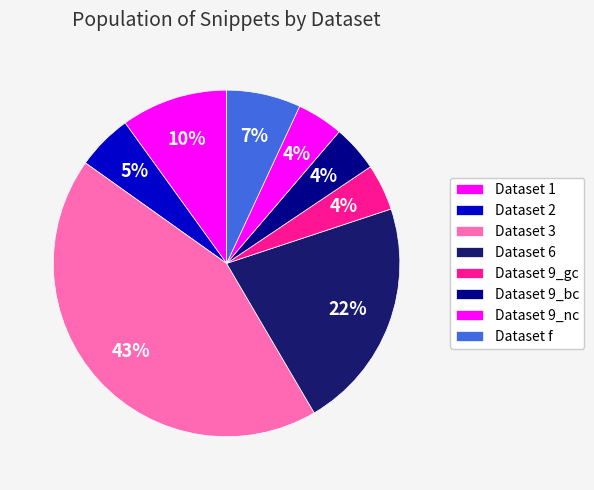

Count the number of slices in the pie.

8